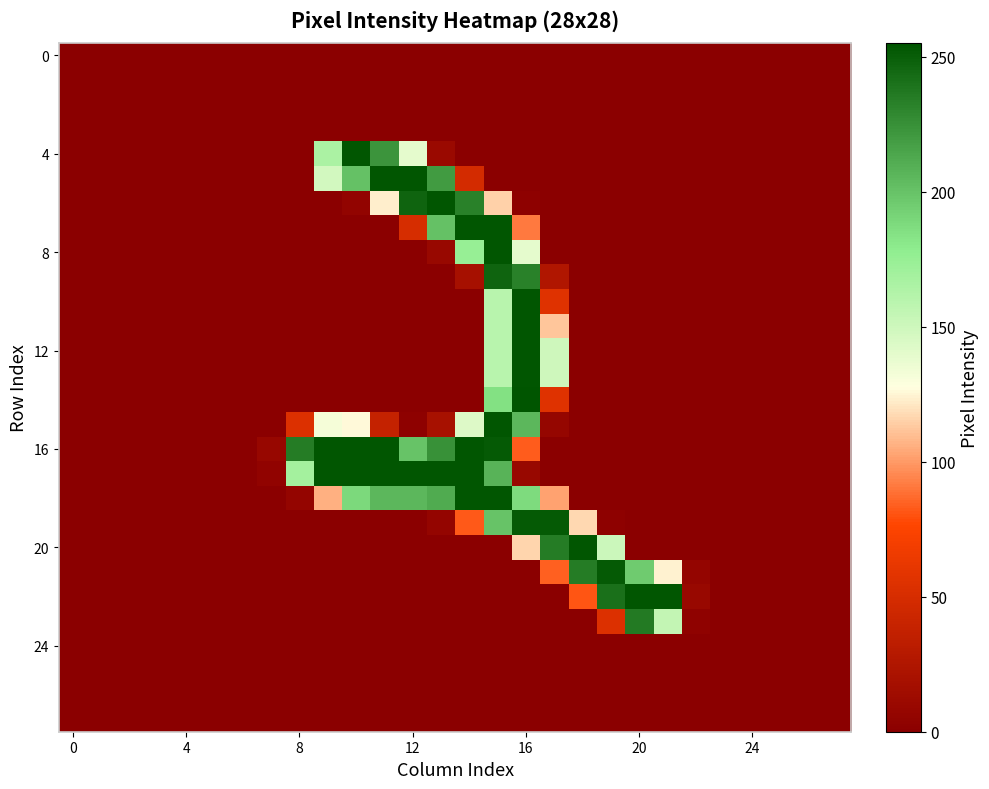

Count the number of data series in this chart.

28